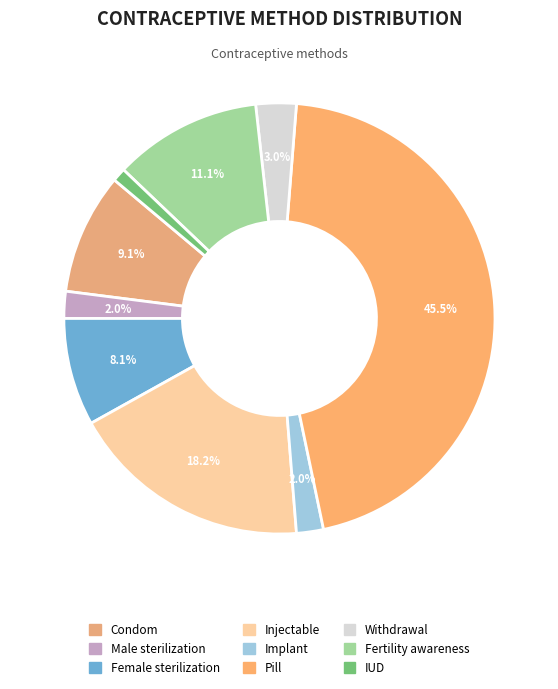

Is the sum of Implant and Withdrawal greater than half?

No